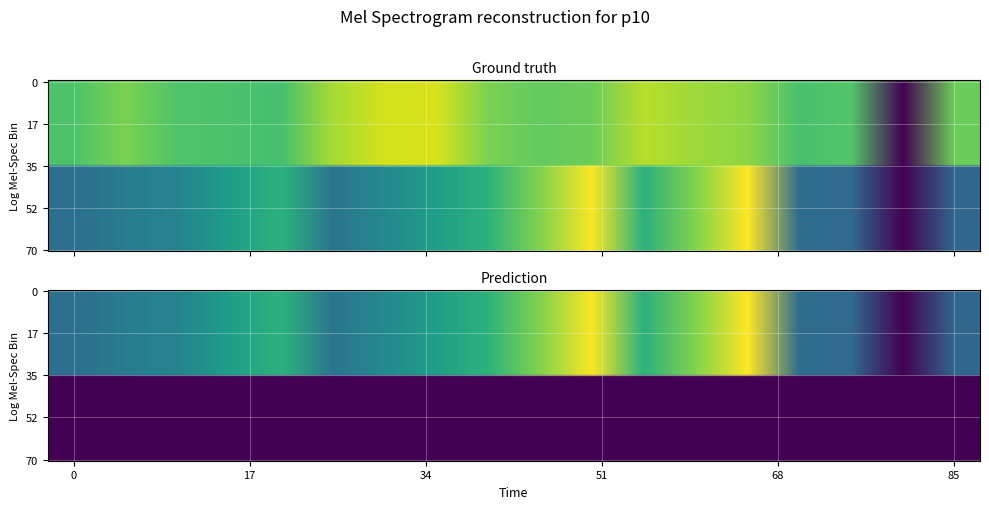

Is it true that r5 equals 465.5 at col_0?

False